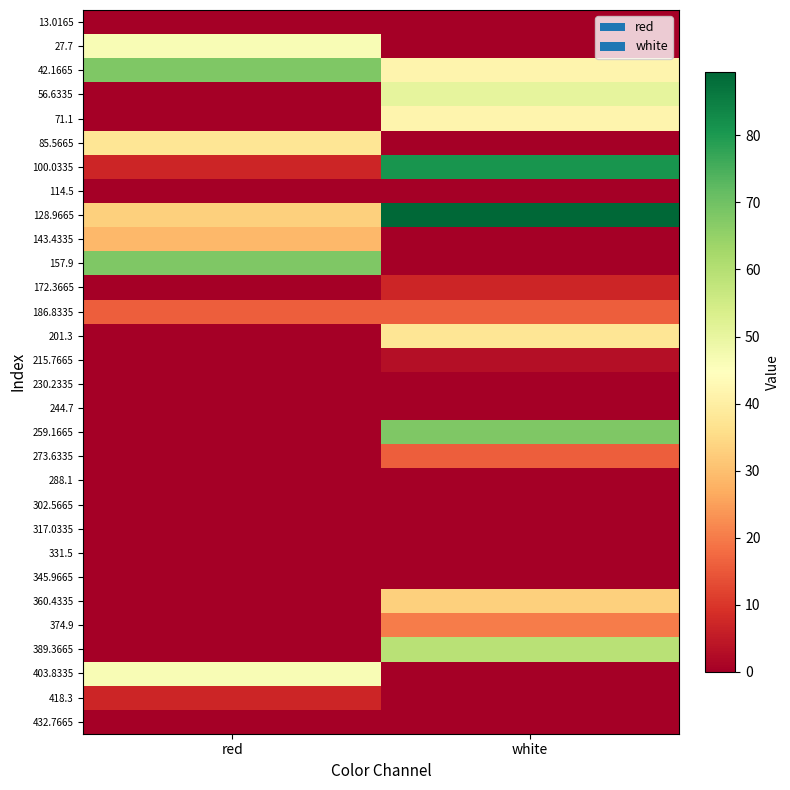

Which category has the lowest value across all series?

red